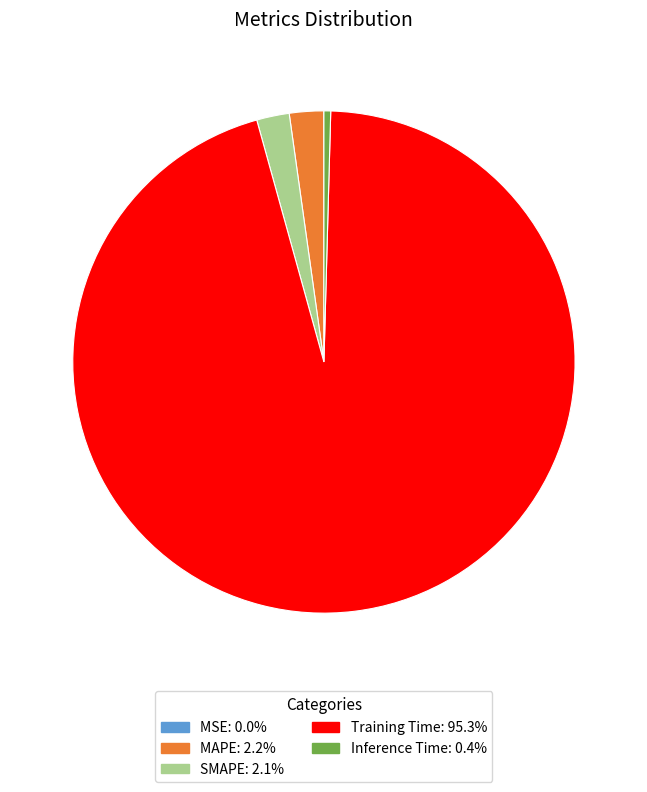

Does Training Time account for over 50% of the chart?

Yes